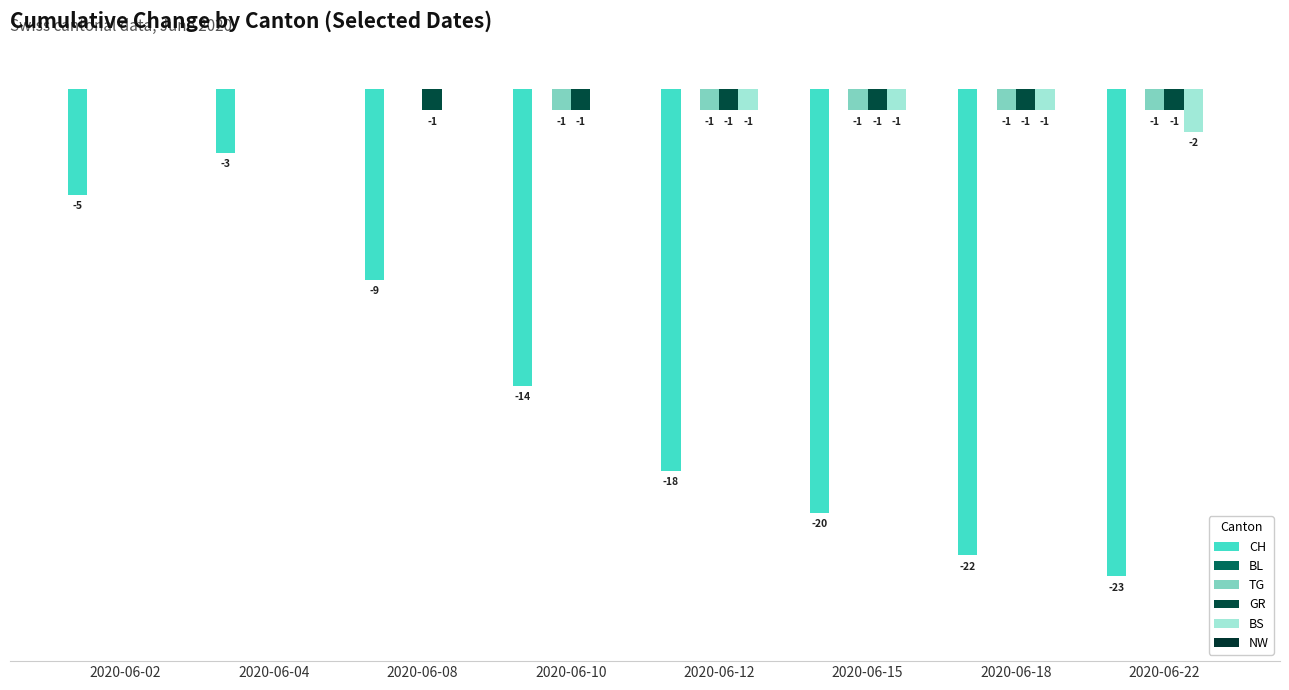

True or false: BS has a value of 1 at 2020-06-04.

False